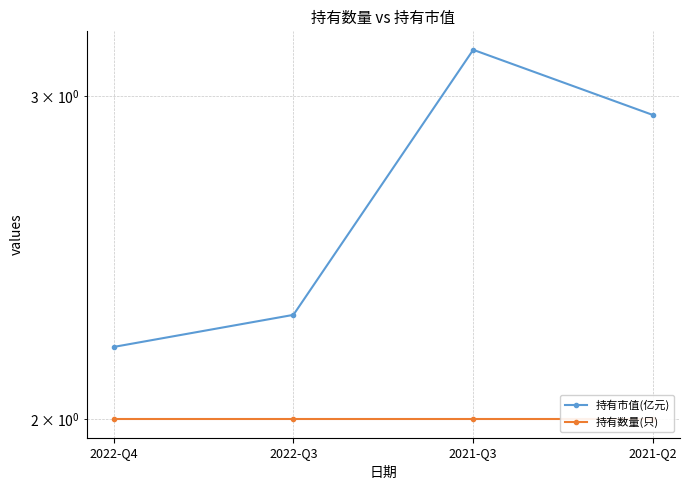

What is the difference between the 持有市值(亿元) values at 2022-Q4 and 2021-Q3?

1.0